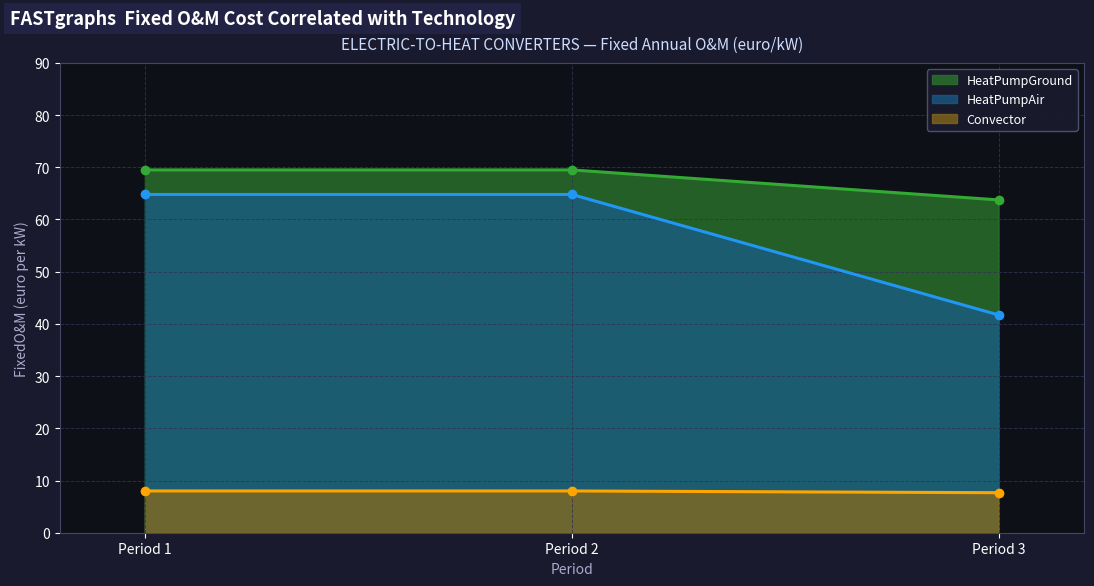

How many lines are shown in the chart?

3